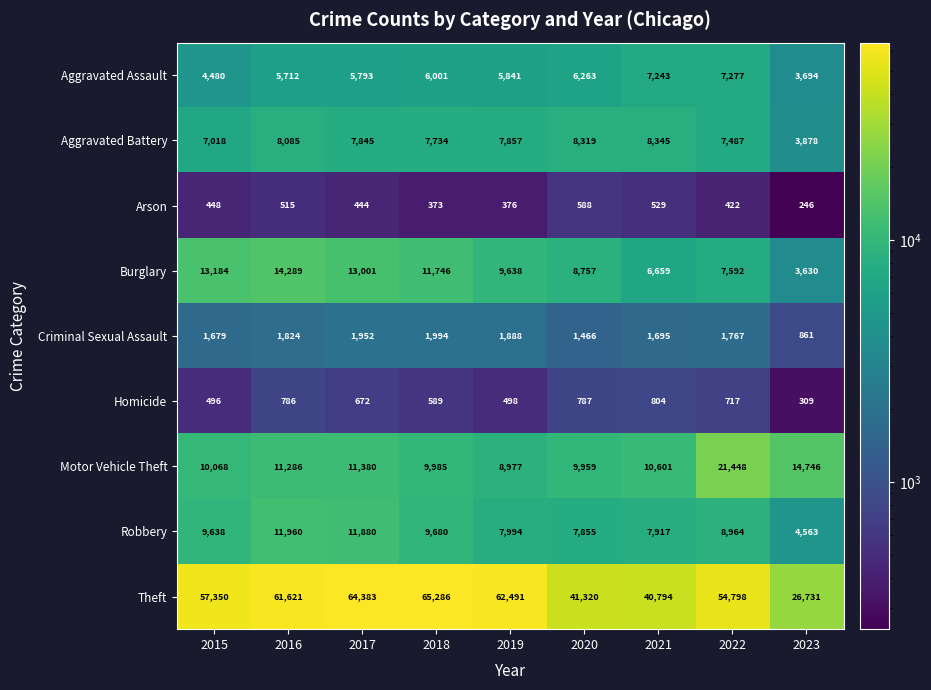

Rank the categories by Criminal Sexual Assault value from lowest to highest.

2023, 2020, 2015, 2021, 2022, 2016, 2019, 2017, 2018